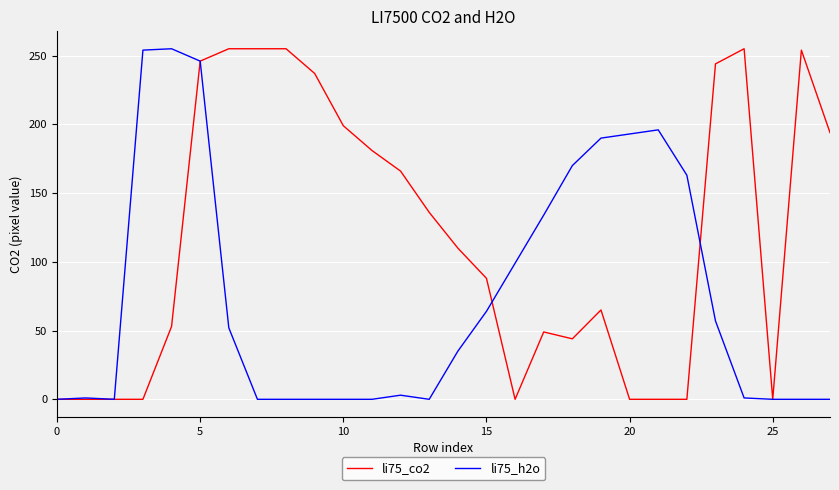

List the series in order of their overall mean, highest first.

li75_co2, li75_h2o